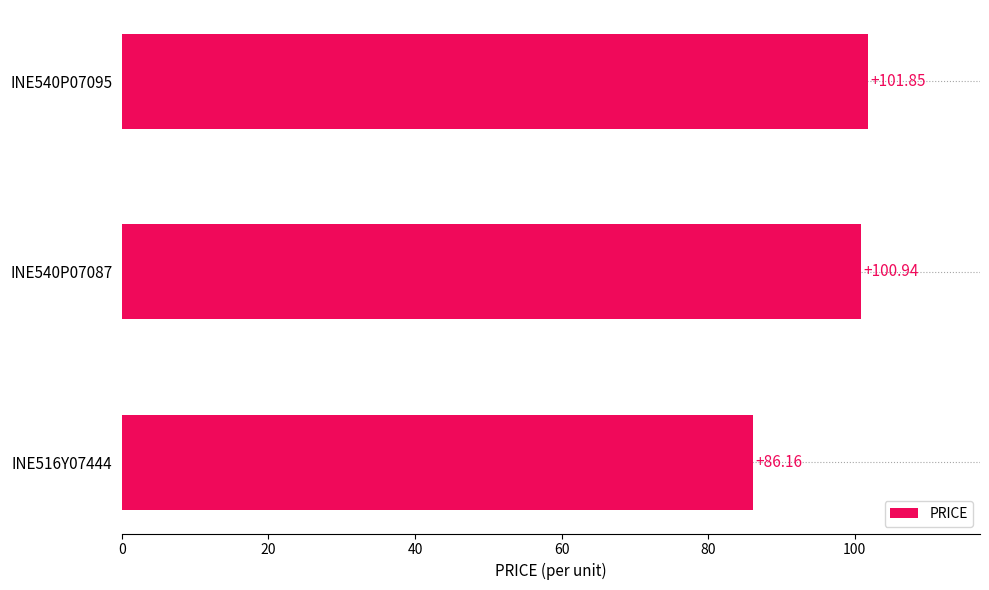

What is the sum of the values at INE516Y07444 and INE540P07095?

188.0